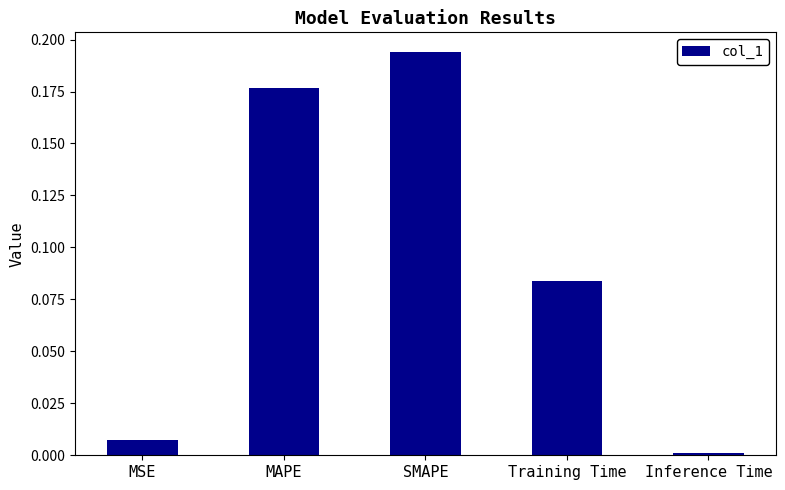

Count the number of categories in the chart.

5